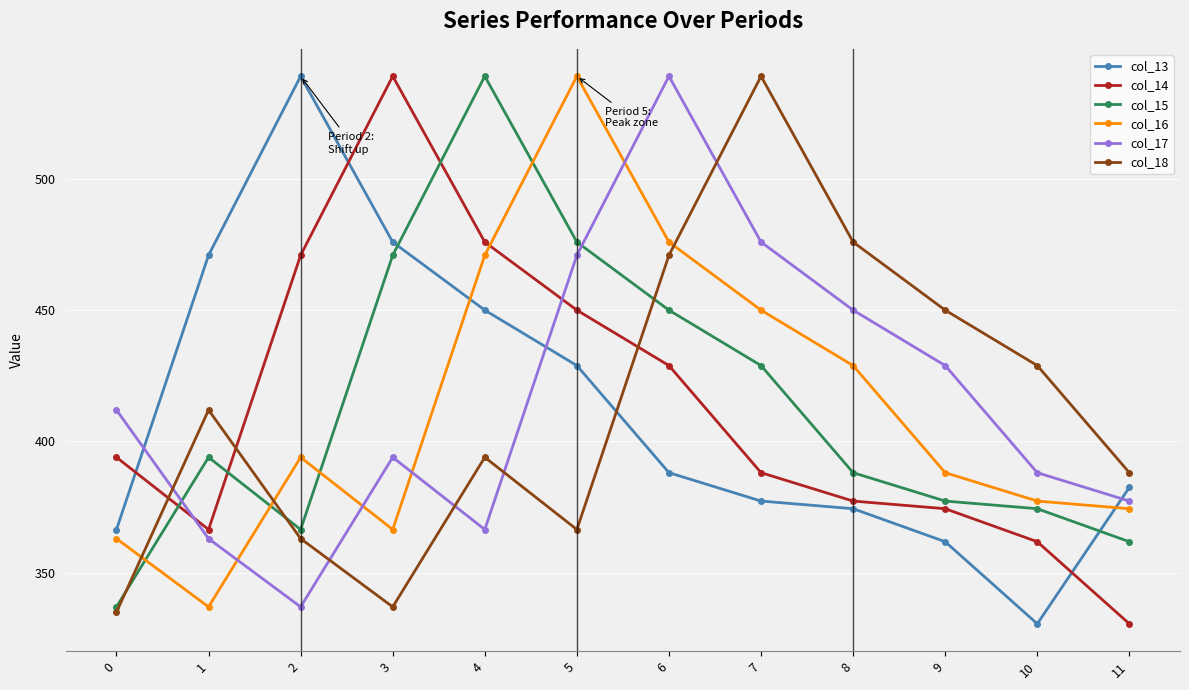

What is the value of the col_14 point at the 2nd from the left?

366.5